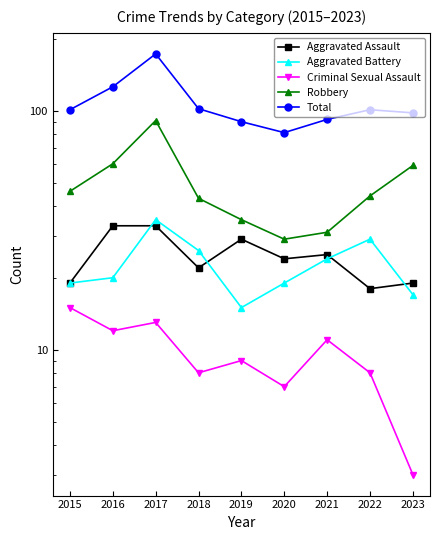

Is it true that Aggravated Battery equals 27 at 2016?

False